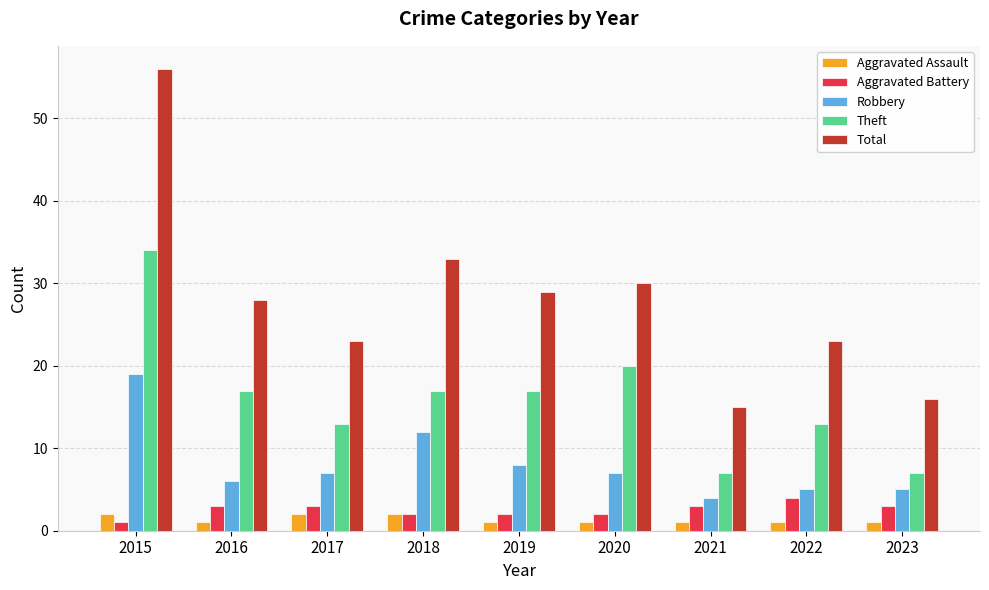

What is the maximum value shown in the chart?

56